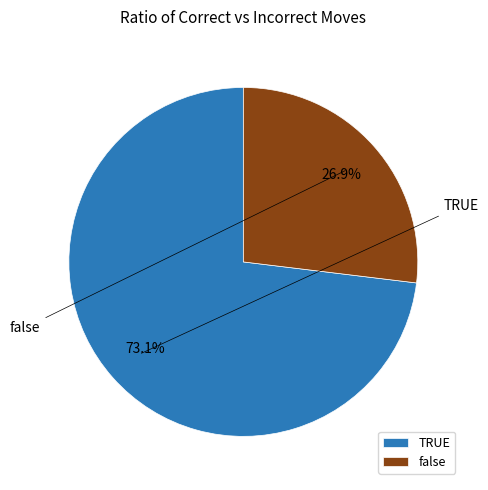

Rank the categories by value from highest to lowest.

TRUE, false